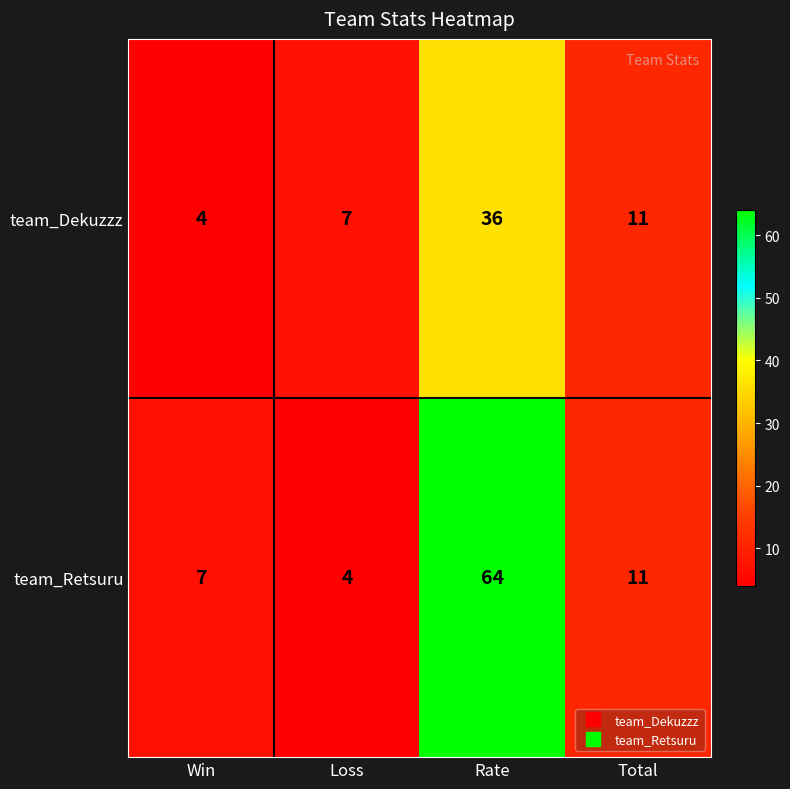

What is the difference between the highest and lowest values at Loss?

3